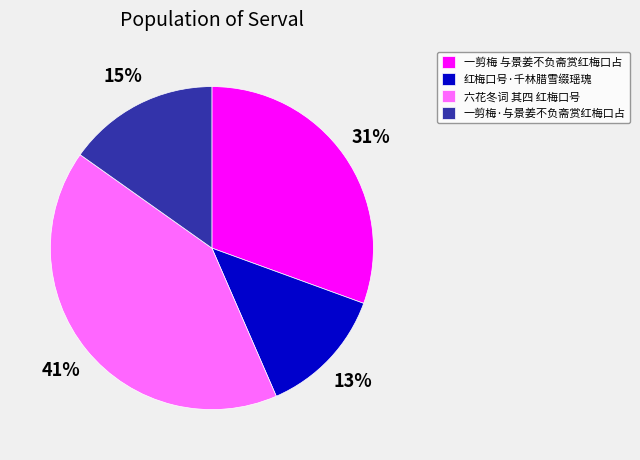

How many segments does this pie chart have?

4